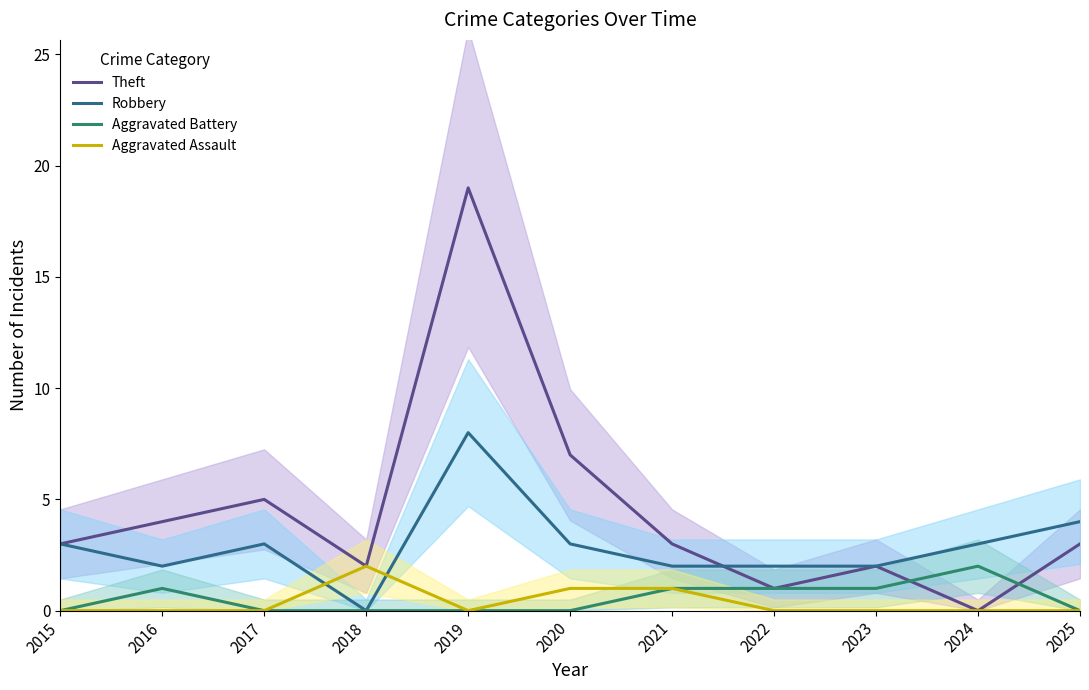

What is the total value across all series at 2018?

4